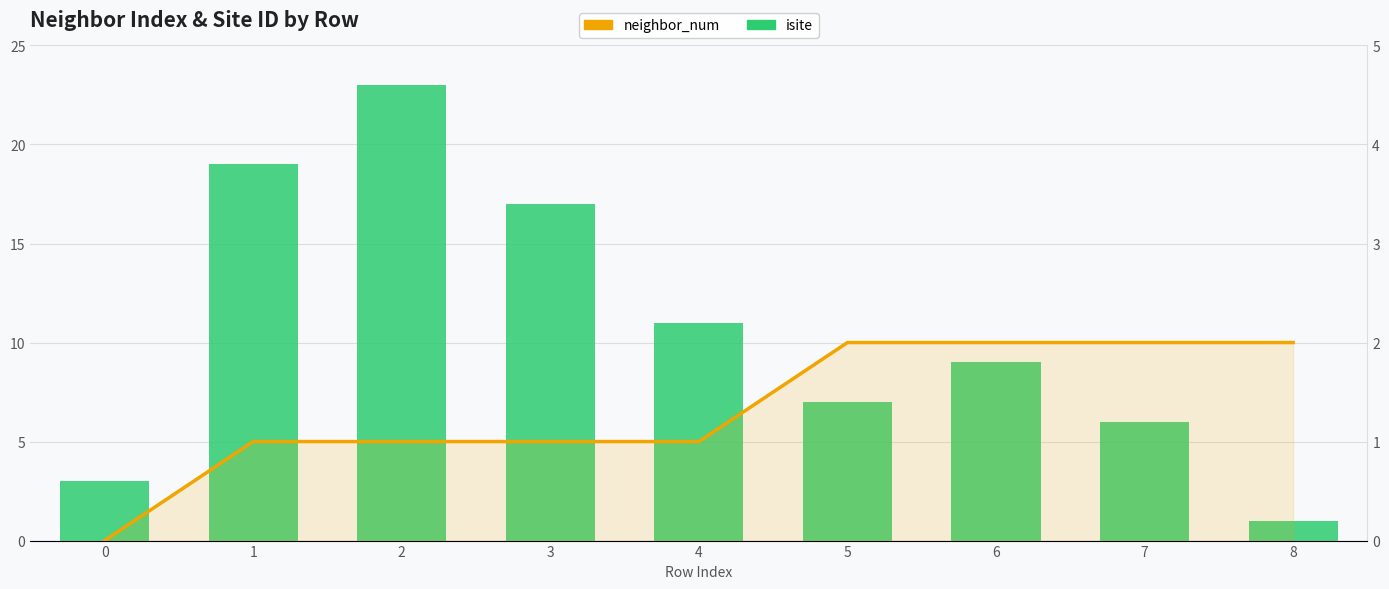

Which series has the largest total across all categories?

isite